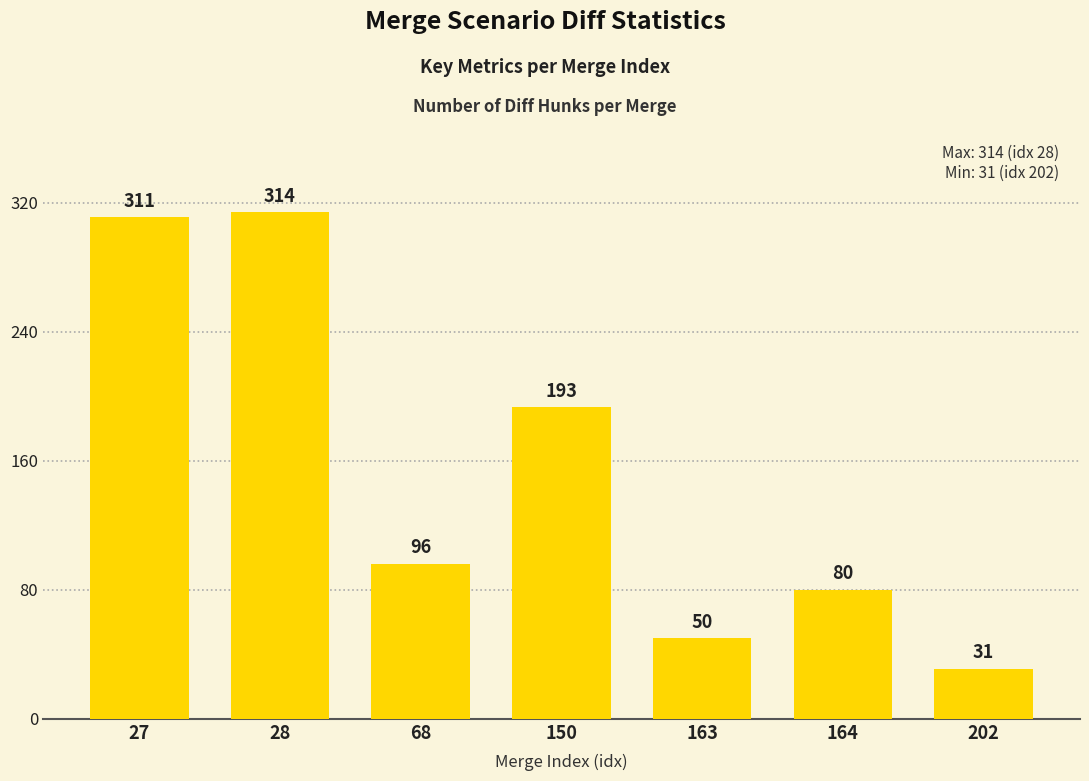

What is the greatest value displayed?

314